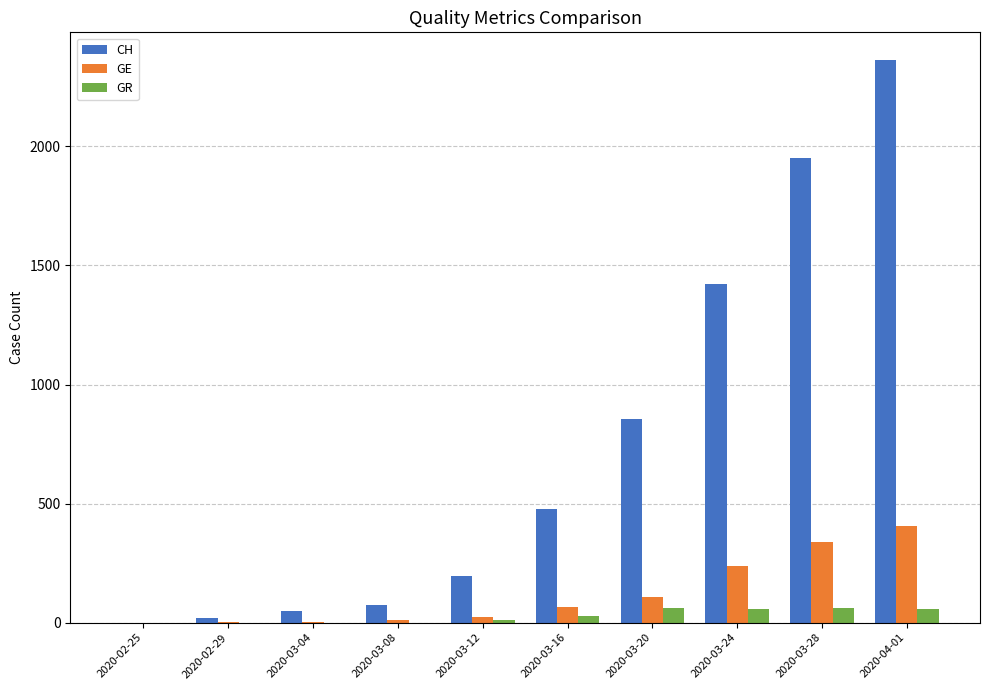

At which category is the sum across all series the highest?

2020-04-01